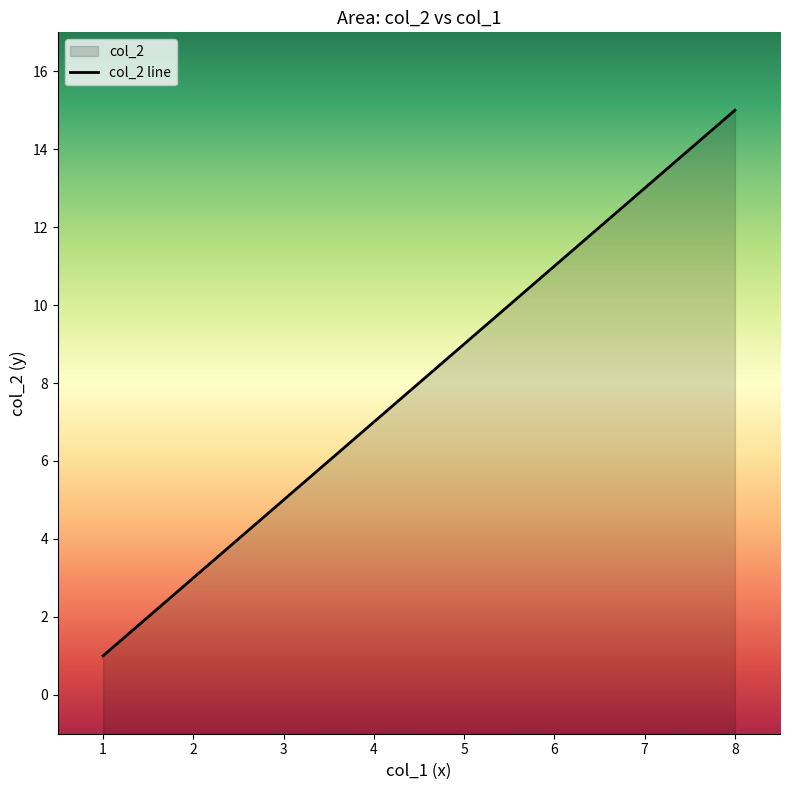

What is the ratio of the value at 5 to the value at 7?

0.7